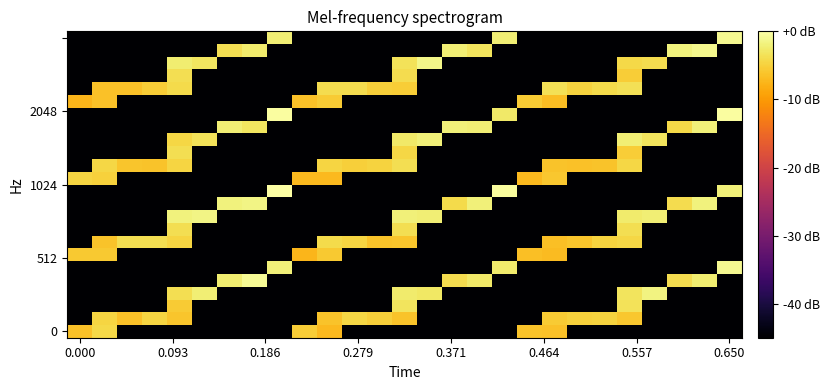

At which category is the sum across all series the highest?

22